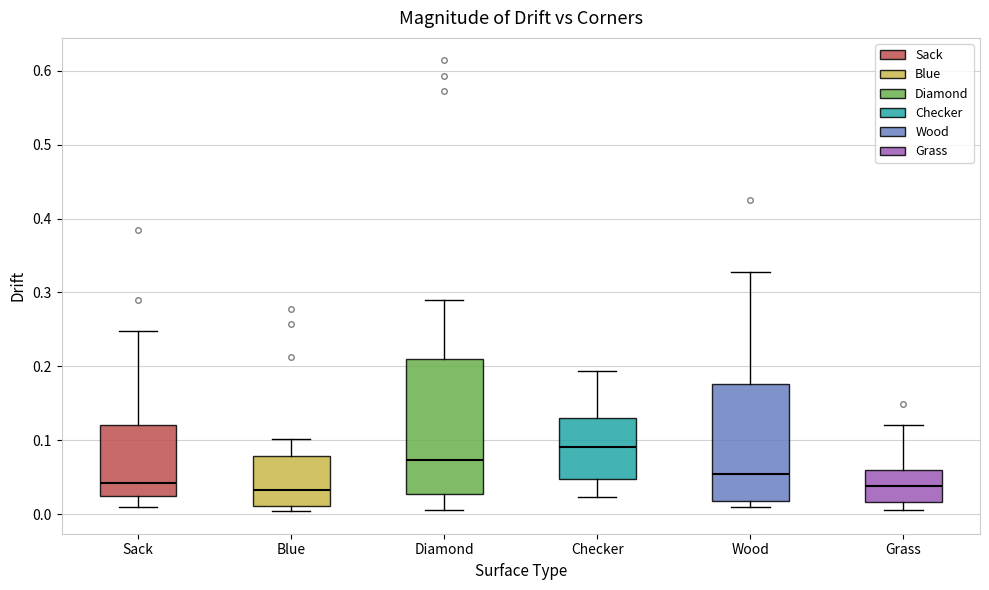

Reading left to right, read every box against the y-axis: the position of its median line, the range the box covers, and the ends of its whiskers. The values are not printed on the chart, so give them approximately, as read against the axis.

Sack: median 0.04, box 0.02 to 0.12, whiskers 0.01 to 0.25
Blue: median 0.03, box 0.01 to 0.08, whiskers 0.00 to 0.10
Diamond: median 0.07, box 0.03 to 0.21, whiskers 0.01 to 0.29
Checker: median 0.09, box 0.05 to 0.13, whiskers 0.02 to 0.19
Wood: median 0.05, box 0.02 to 0.18, whiskers 0.01 to 0.33
Grass: median 0.04, box 0.02 to 0.06, whiskers 0.01 to 0.12